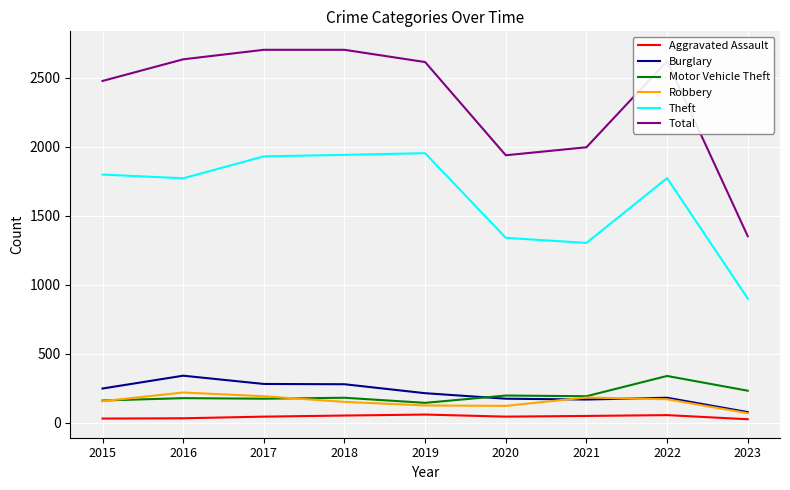

What are all the series names shown in the legend?

Aggravated Assault, Burglary, Motor Vehicle Theft, Robbery, Theft, Total